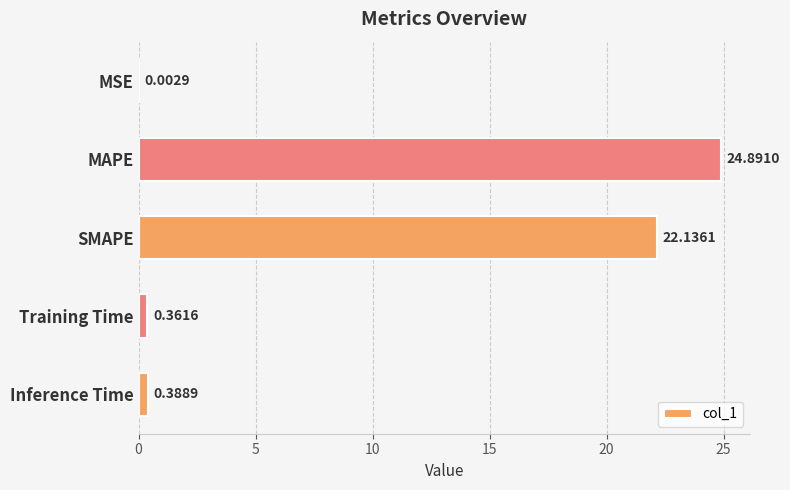

What is the sum of all values?

47.8